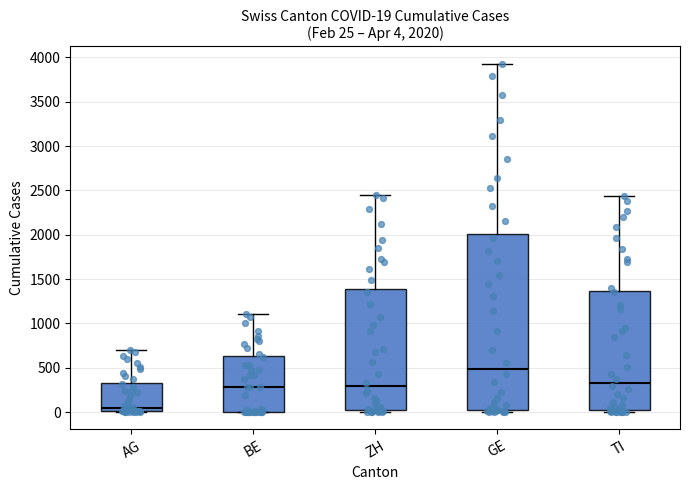

Which box's median line is the lowest?

AG